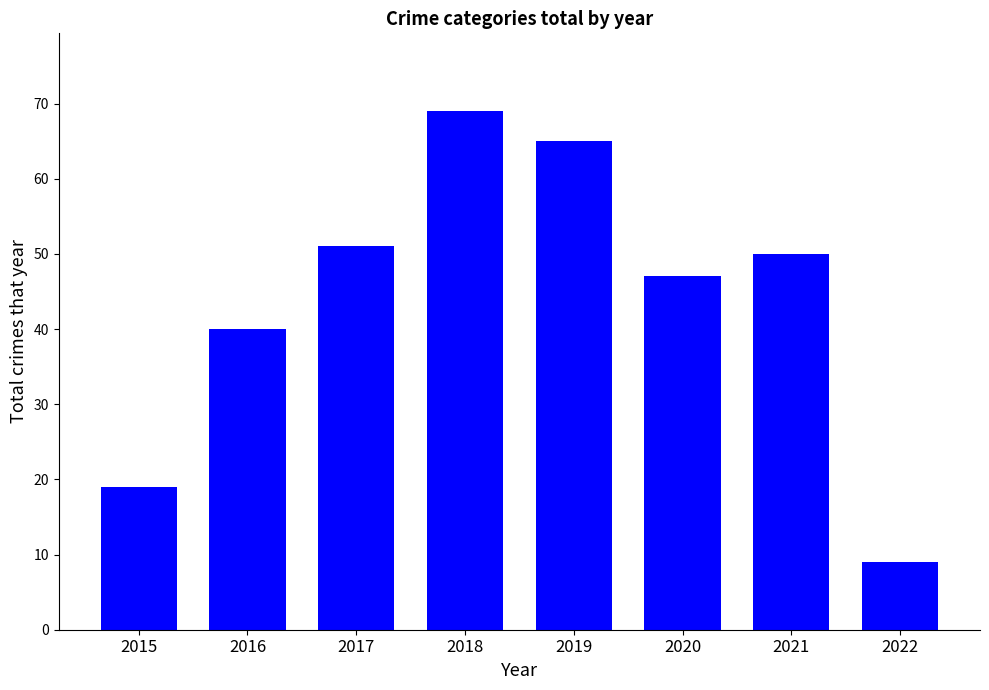

Does the chart contain stacked bars?

No